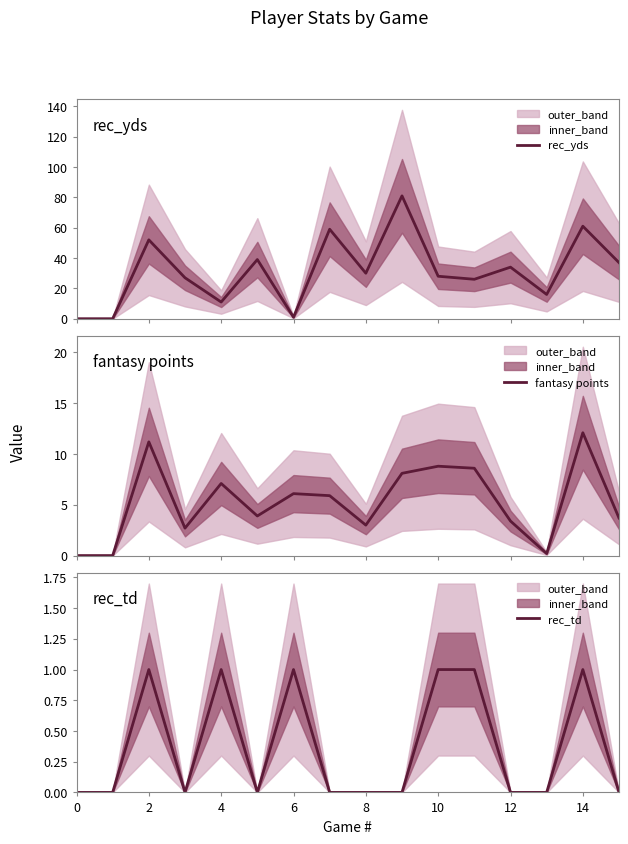

How many lines are shown in the chart?

3